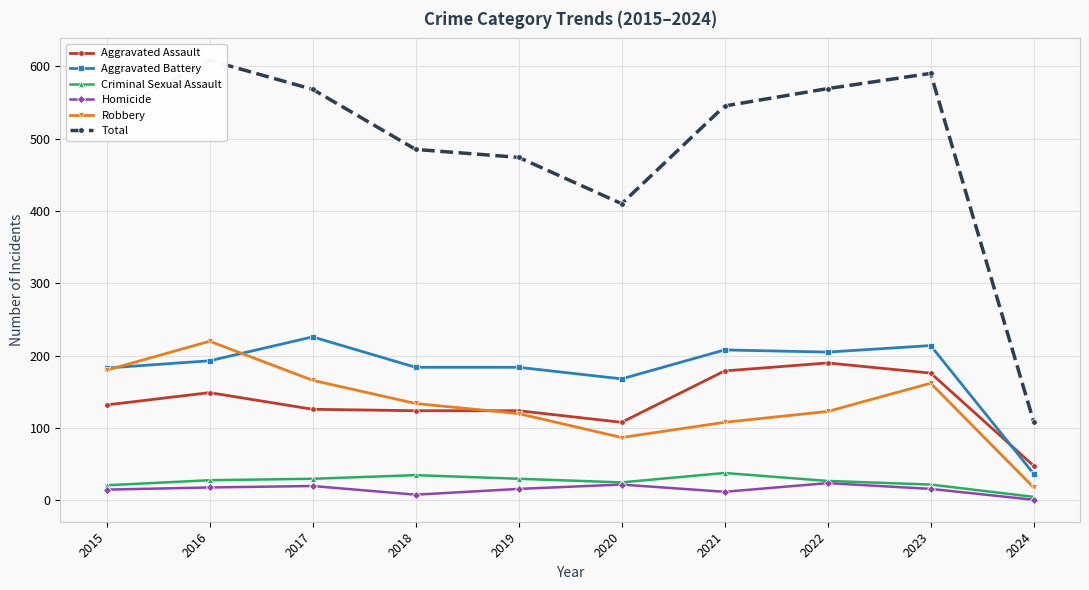

At which label is Total closest to 358?

2020